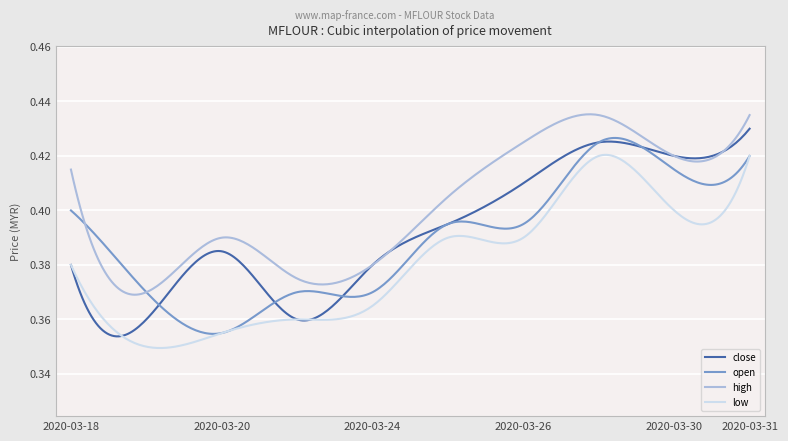

True or false: high and low cross at least once.

False